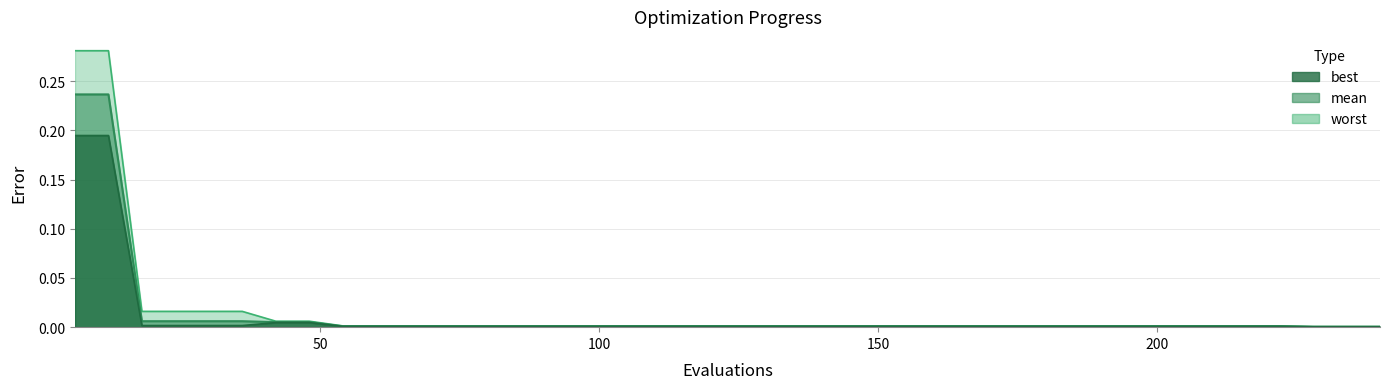

List the series in order of their overall mean, lowest first.

best, mean, worst